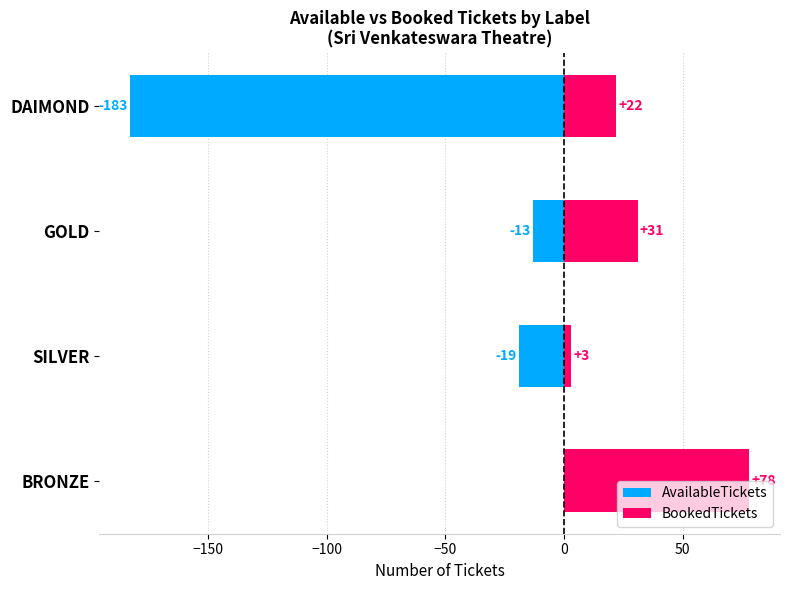

How many groups of bars are there?

4